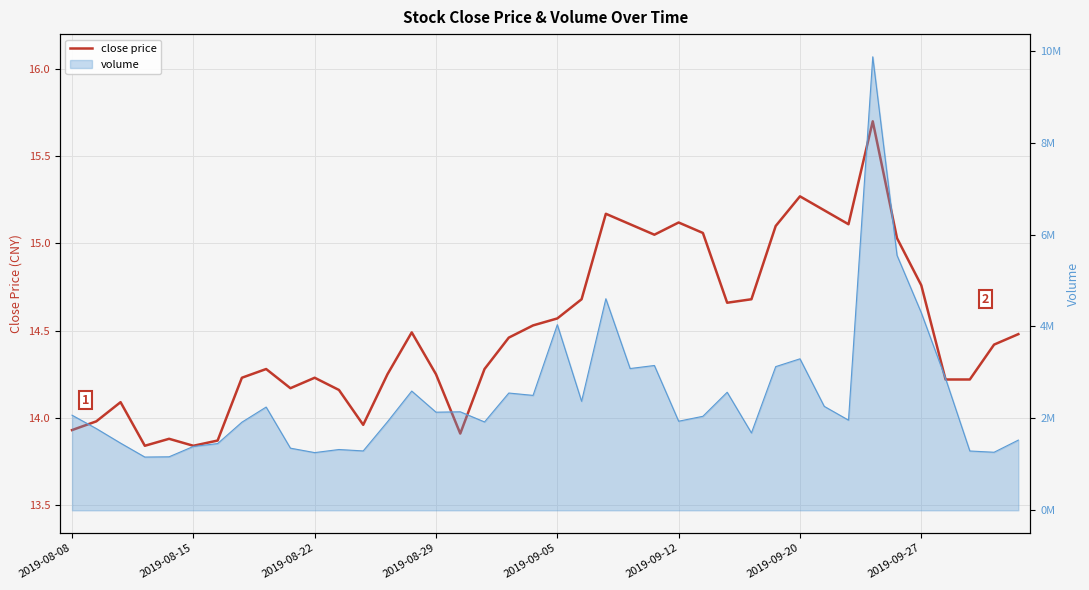

Approximately how many times larger is the value at 26 compared to 13?

1.1